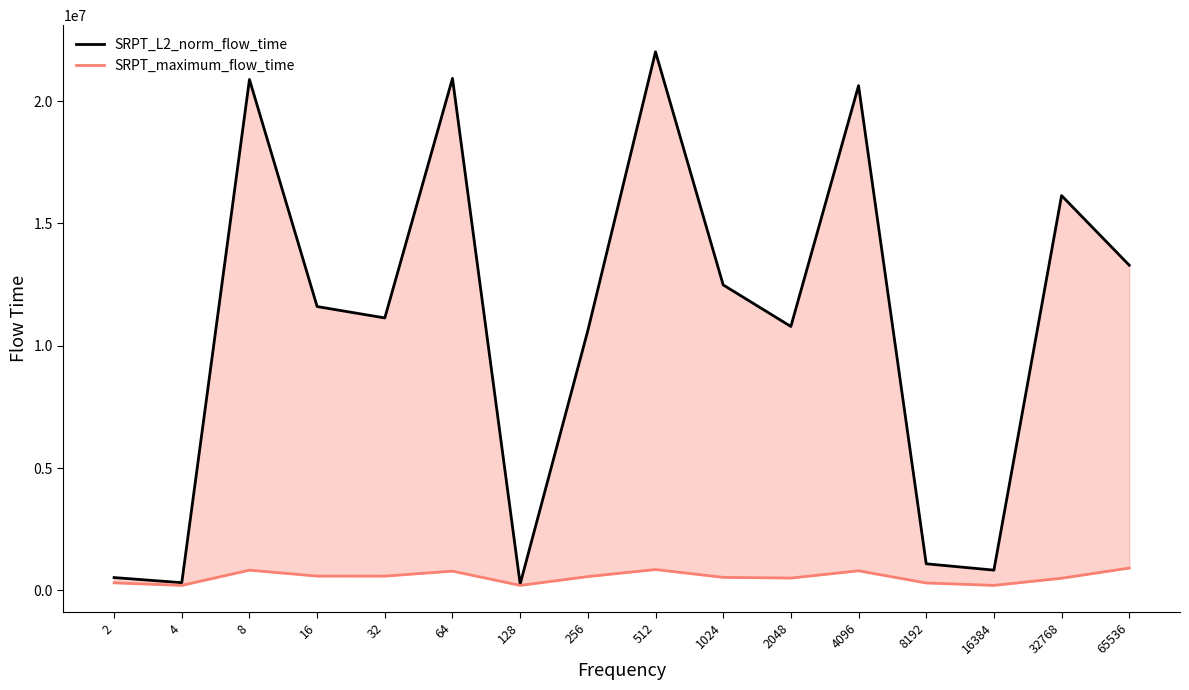

Reading left to right, transcribe all the data shown in this chart.

SRPT_L2_norm_flow_time: 2=525432.2	4=316809.0	8=20884209.9	16=11602520.6	32=11137370.0	64=20928419.5	128=263532.8	256=10621325.8	512=22012834.8	1024=12486651.8	2048=10788684.0	4096=20630031.2	8192=1089067.7	16384=829792.0	32768=16138030.6	65536=13292595.4
SRPT_maximum_flow_time: 2=310828.0	4=205810.0	8=828329.0	16=586915.0	32=584848.0	64=788784.0	128=205264.0	256=565798.0	512=854842.0	1024=534404.0	2048=505531.0	4096=802118.0	8192=304572.0	16384=206015.0	32768=498474.0	65536=914463.0